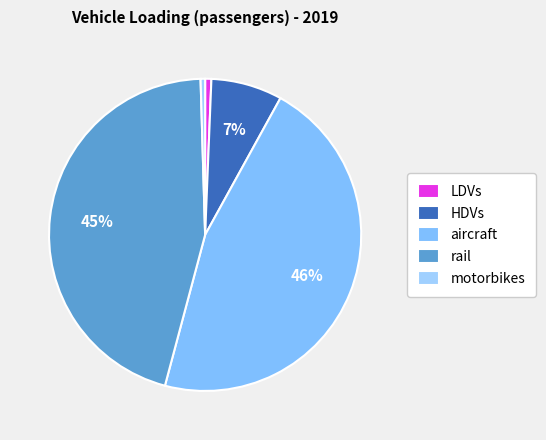

Rank the categories by value from lowest to highest.

motorbikes, LDVs, HDVs, rail, aircraft